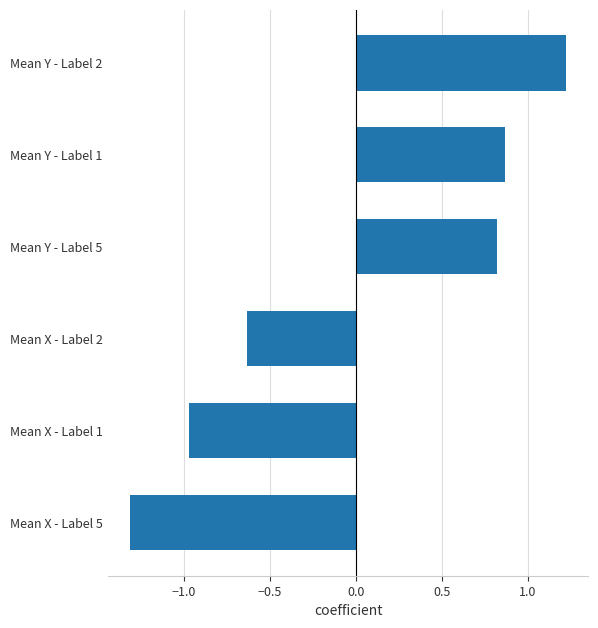

What is the change in value from Mean Y - Label 1 to Mean Y - Label 2?

+0.4